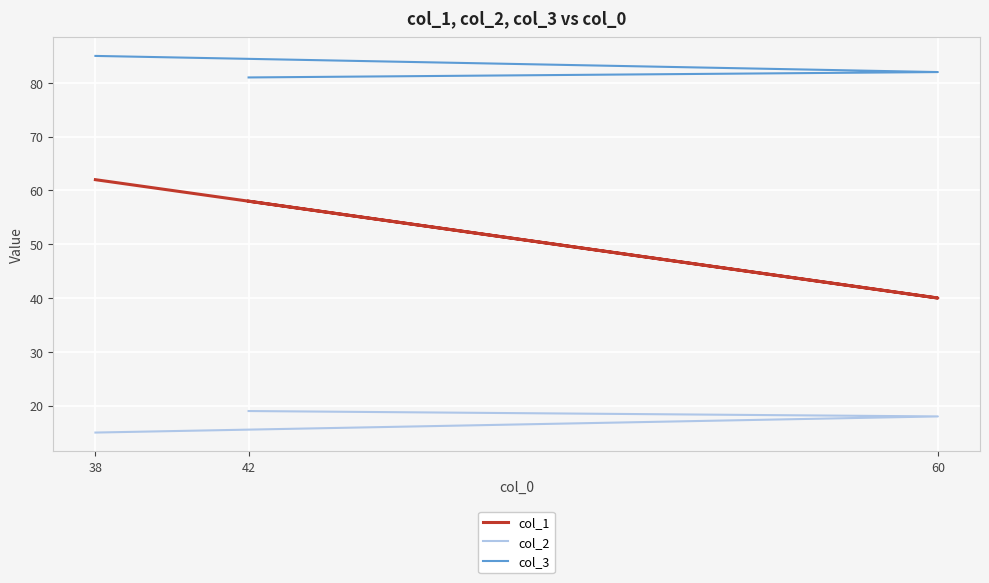

What is the difference between the col_2 values at 38 and 42?

4